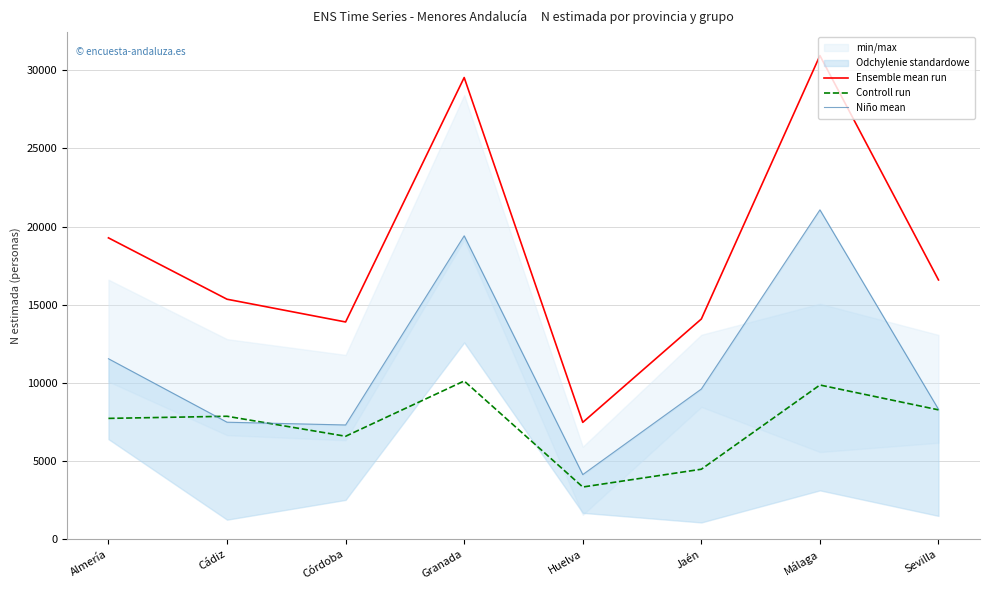

Where is the first local maximum for Niño mean?

Granada